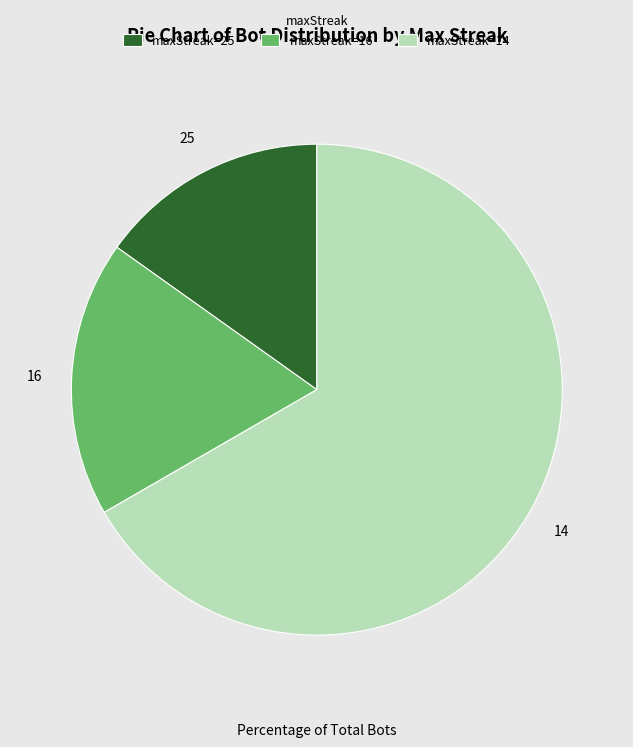

How many slices are in this pie chart?

3